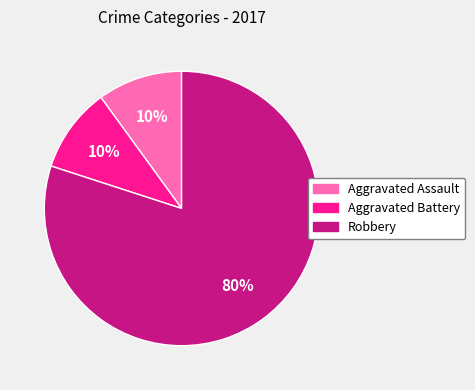

Which category accounts for the majority?

Robbery